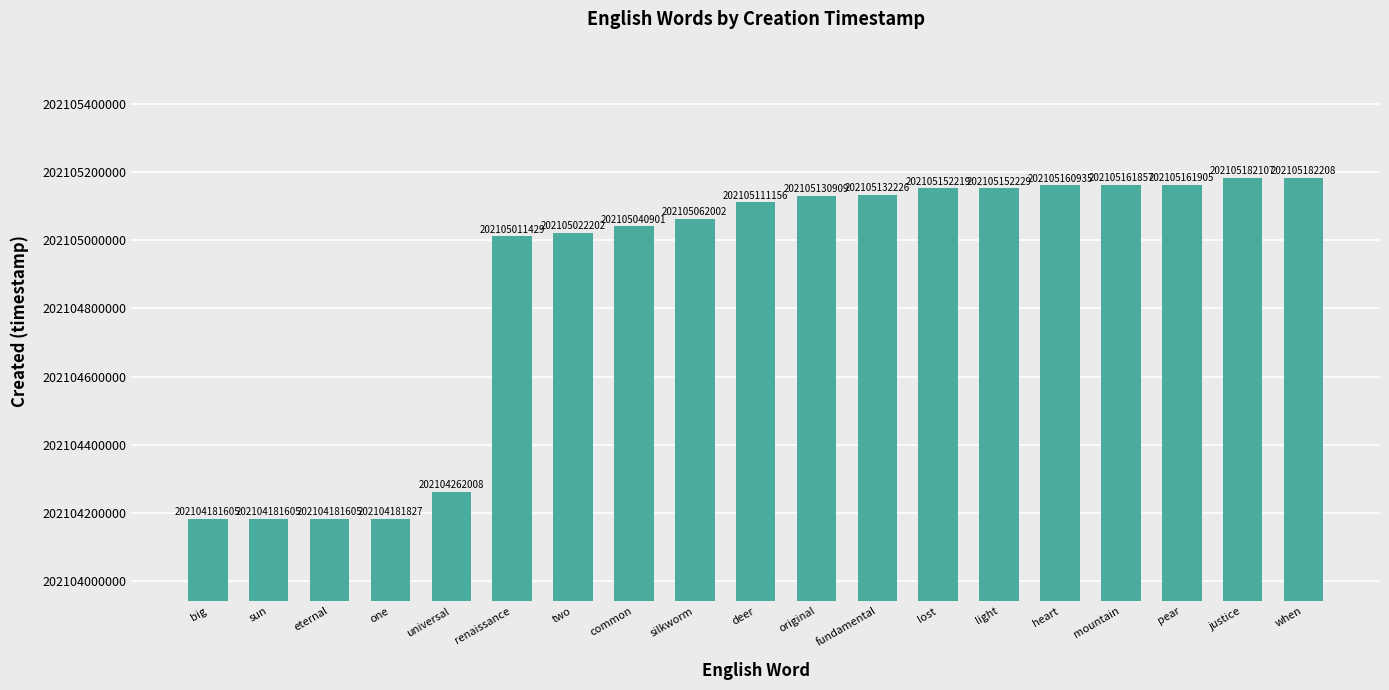

What is the value of the 3rd bar from the left?

202104181605